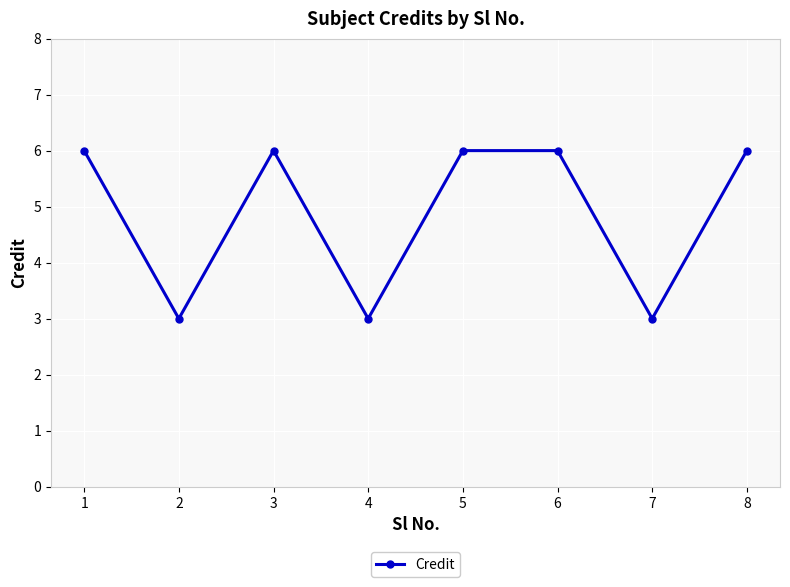

Reading left to right, extract all data points from this chart.

6	3	6	3	6	6	3	6